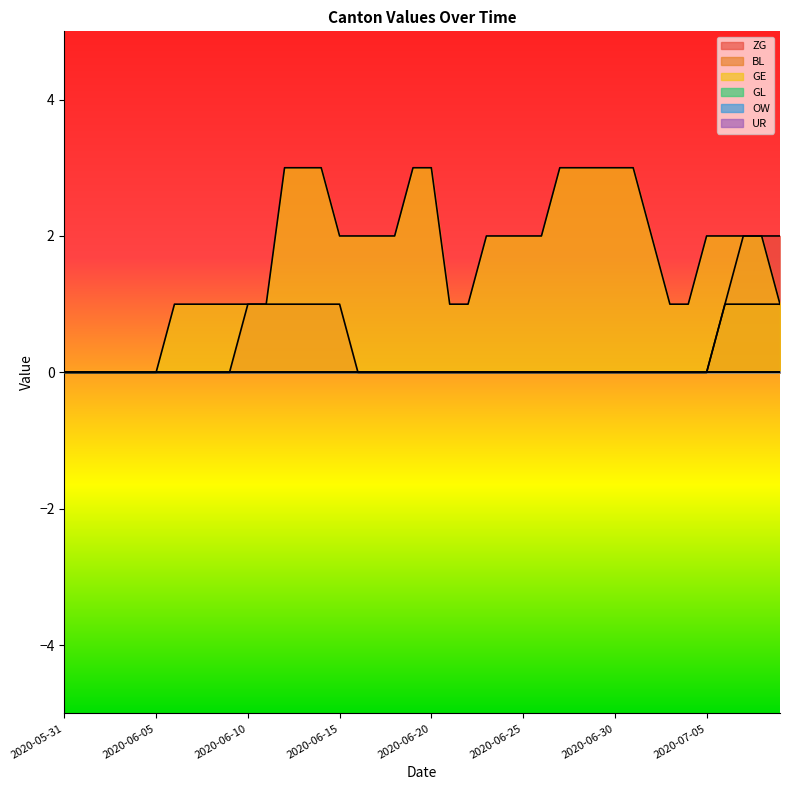

Reading left to right, extract all data points from this chart.

ZG: 2020-05-31=0	2020-06-01=0	2020-06-02=0	2020-06-03=0	2020-06-04=0	2020-06-05=0	2020-06-06=0	2020-06-07=0	2020-06-08=0	2020-06-09=0	2020-06-10=1	2020-06-11=1	2020-06-12=1	2020-06-13=1	2020-06-14=1	2020-06-15=1	2020-06-16=0	2020-06-17=0	2020-06-18=0	2020-06-19=0	2020-06-20=0	2020-06-21=0	2020-06-22=0	2020-06-23=0	2020-06-24=0	2020-06-25=0	2020-06-26=0	2020-06-27=0	2020-06-28=0	2020-06-29=0	2020-06-30=0	2020-07-01=0	2020-07-02=0	2020-07-03=0	2020-07-04=0	2020-07-05=0	2020-07-06=1	2020-07-07=2	2020-07-08=2	2020-07-09=2
BL: 2020-05-31=0	2020-06-01=0	2020-06-02=0	2020-06-03=0	2020-06-04=0	2020-06-05=0	2020-06-06=0	2020-06-07=0	2020-06-08=0	2020-06-09=0	2020-06-10=0	2020-06-11=0	2020-06-12=0	2020-06-13=0	2020-06-14=0	2020-06-15=0	2020-06-16=0	2020-06-17=0	2020-06-18=0	2020-06-19=0	2020-06-20=0	2020-06-21=0	2020-06-22=0	2020-06-23=0	2020-06-24=0	2020-06-25=0	2020-06-26=0	2020-06-27=0	2020-06-28=0	2020-06-29=0	2020-06-30=0	2020-07-01=0	2020-07-02=0	2020-07-03=0	2020-07-04=0	2020-07-05=0	2020-07-06=1	2020-07-07=1	2020-07-08=1	2020-07-09=1
GE: 2020-05-31=0	2020-06-01=0	2020-06-02=0	2020-06-03=0	2020-06-04=0	2020-06-05=0	2020-06-06=1	2020-06-07=1	2020-06-08=1	2020-06-09=1	2020-06-10=1	2020-06-11=1	2020-06-12=3	2020-06-13=3	2020-06-14=3	2020-06-15=2	2020-06-16=2	2020-06-17=2	2020-06-18=2	2020-06-19=3	2020-06-20=3	2020-06-21=1	2020-06-22=1	2020-06-23=2	2020-06-24=2	2020-06-25=2	2020-06-26=2	2020-06-27=3	2020-06-28=3	2020-06-29=3	2020-06-30=3	2020-07-01=3	2020-07-02=2	2020-07-03=1	2020-07-04=1	2020-07-05=2	2020-07-06=2	2020-07-07=2	2020-07-08=2	2020-07-09=1